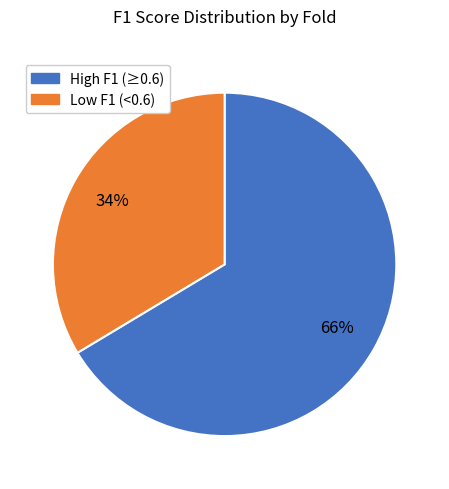

To the nearest percent, what is the average slice percentage?

50%